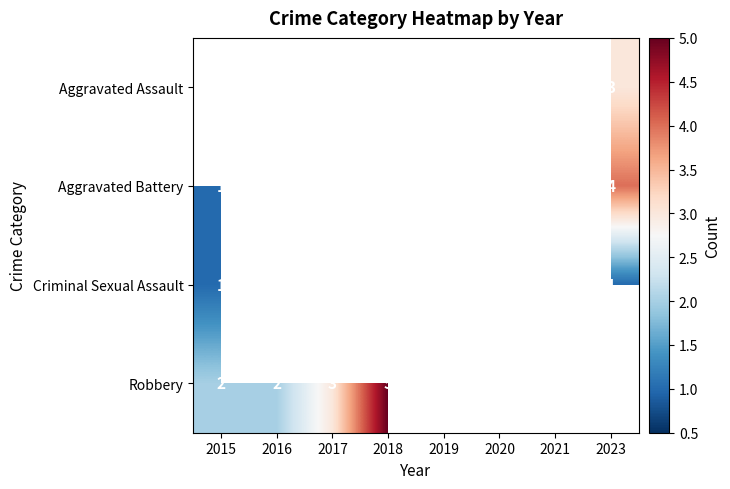

True or false: Robbery has a value of 5 at 2018.

True